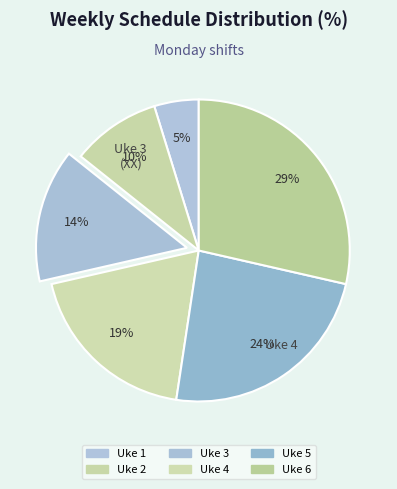

Is there a majority slice in this chart?

No